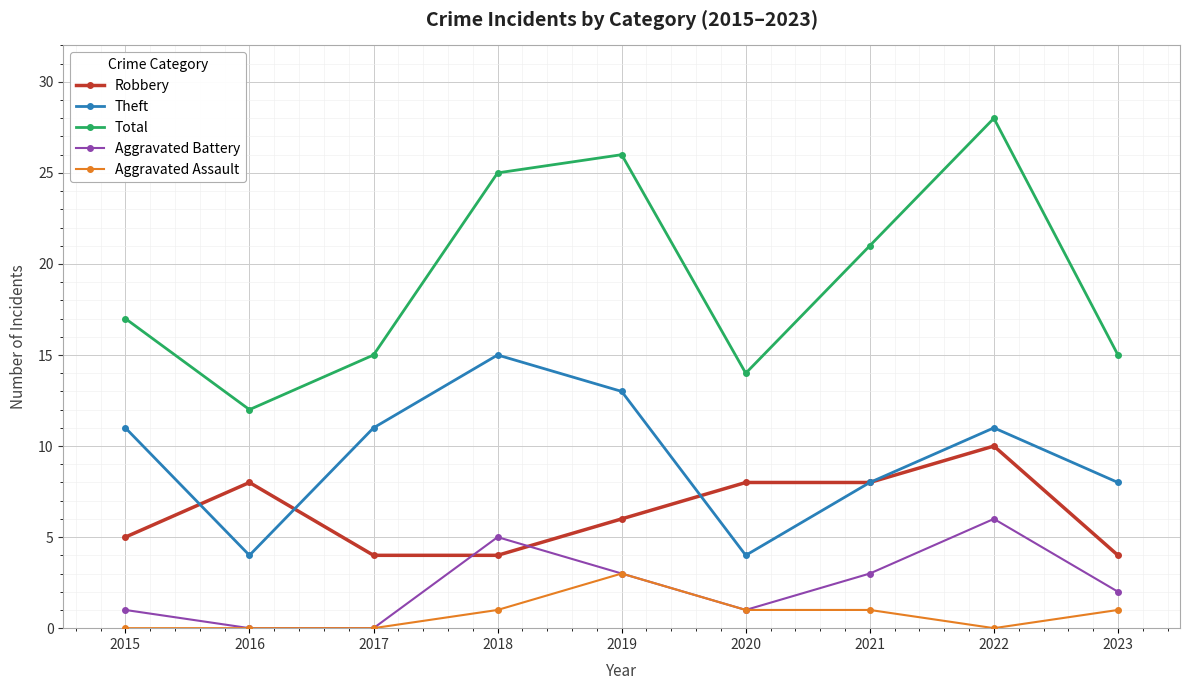

What is the value of the Aggravated Assault point at the 7th from the left?

1